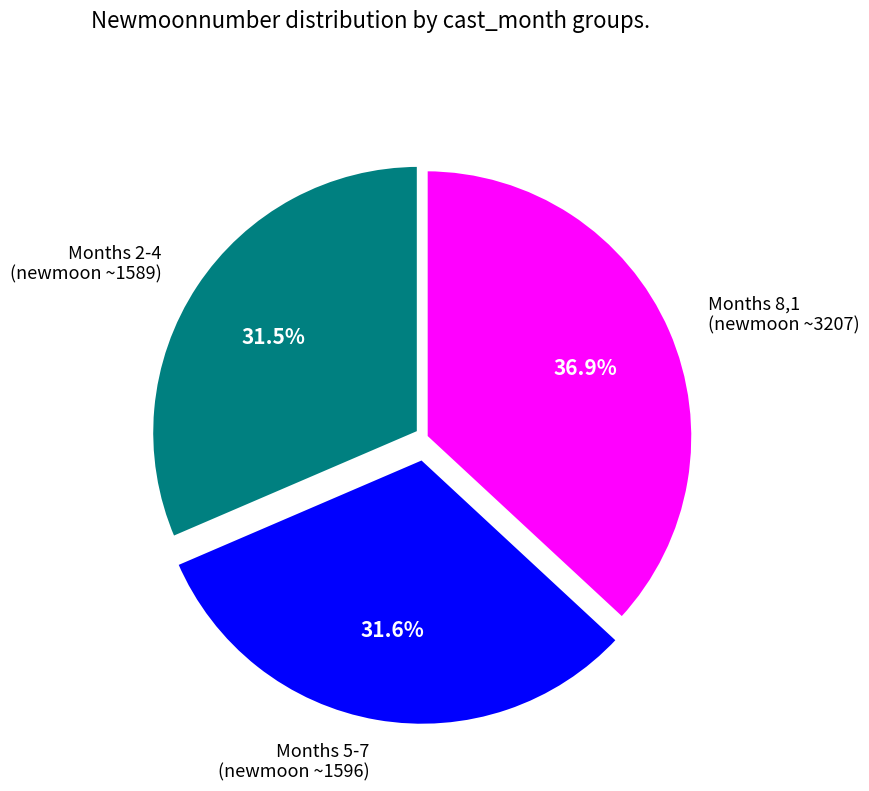

Is there a majority slice in this chart?

No